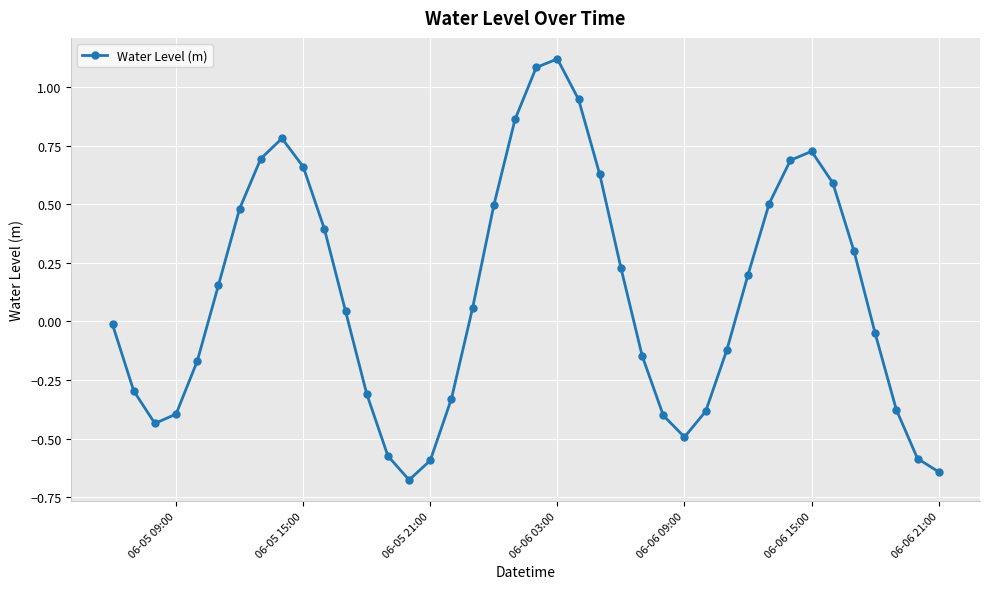

What is the difference between the maximum and minimum values?

1.8